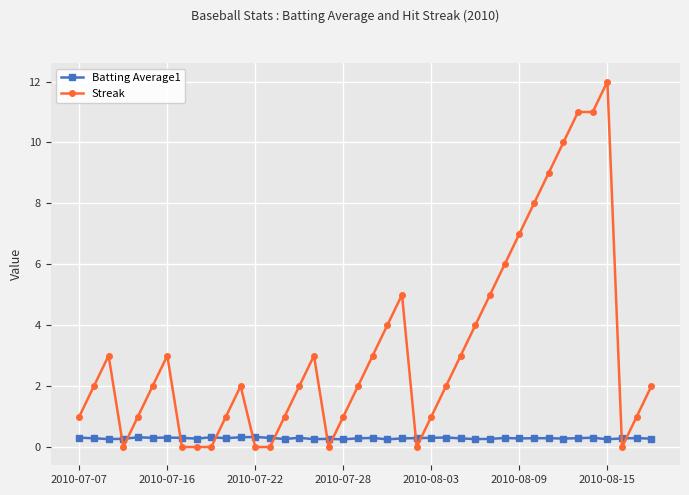

List the series in order of their overall mean, lowest first.

Batting Average1, Streak